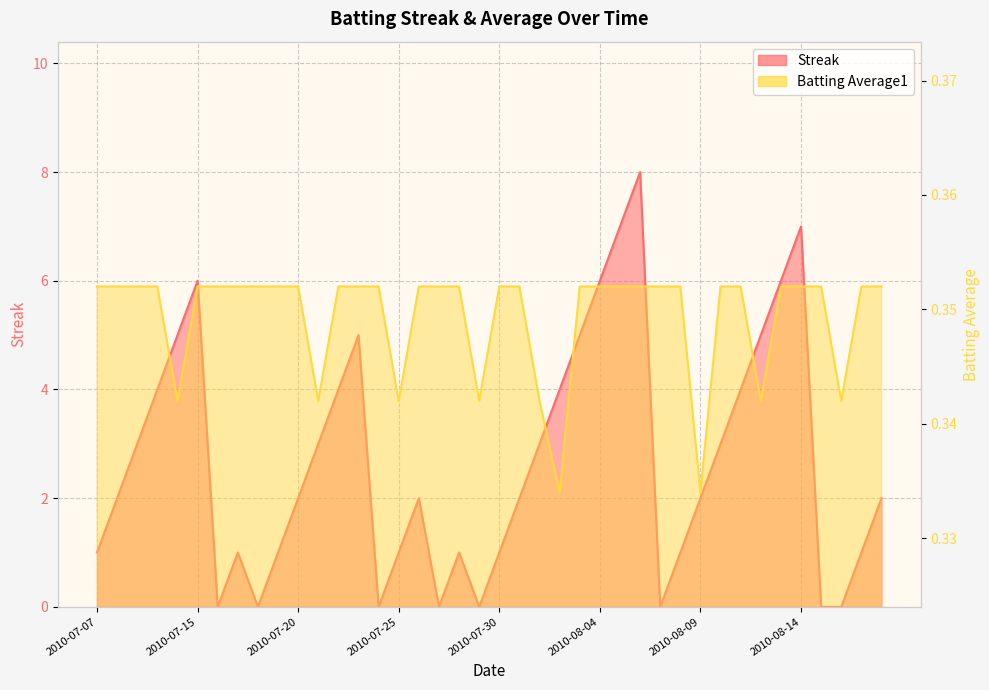

The value of Streak at 2010-08-02 is 1.8. True or false?

False